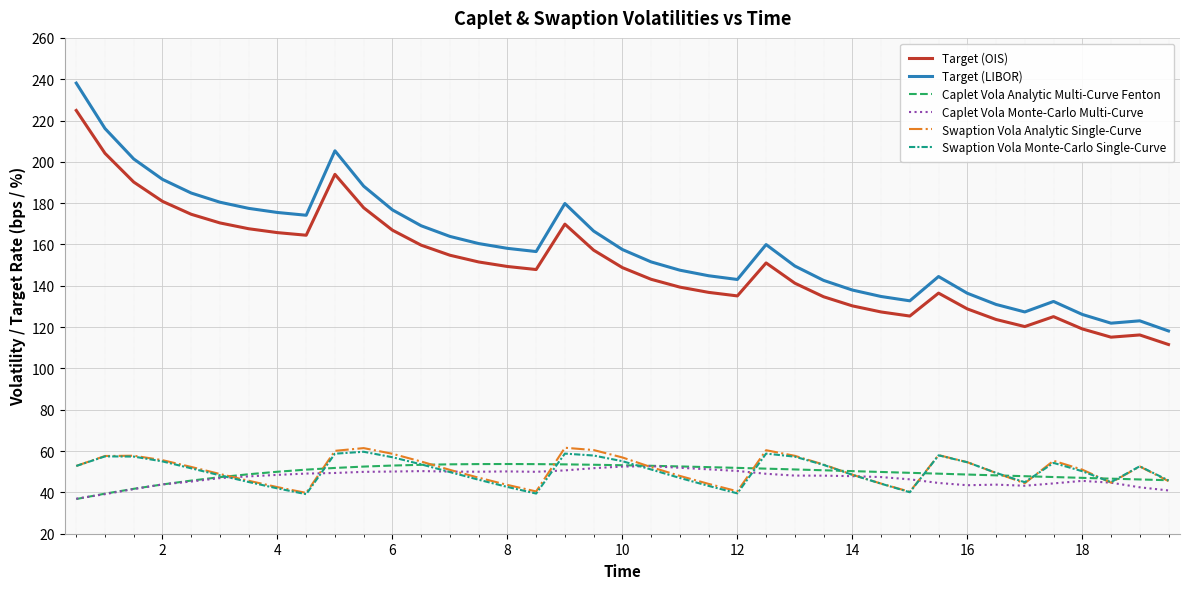

True or false: Target (OIS) and Caplet Vola Analytic Multi-Curve Fenton cross at least once.

False